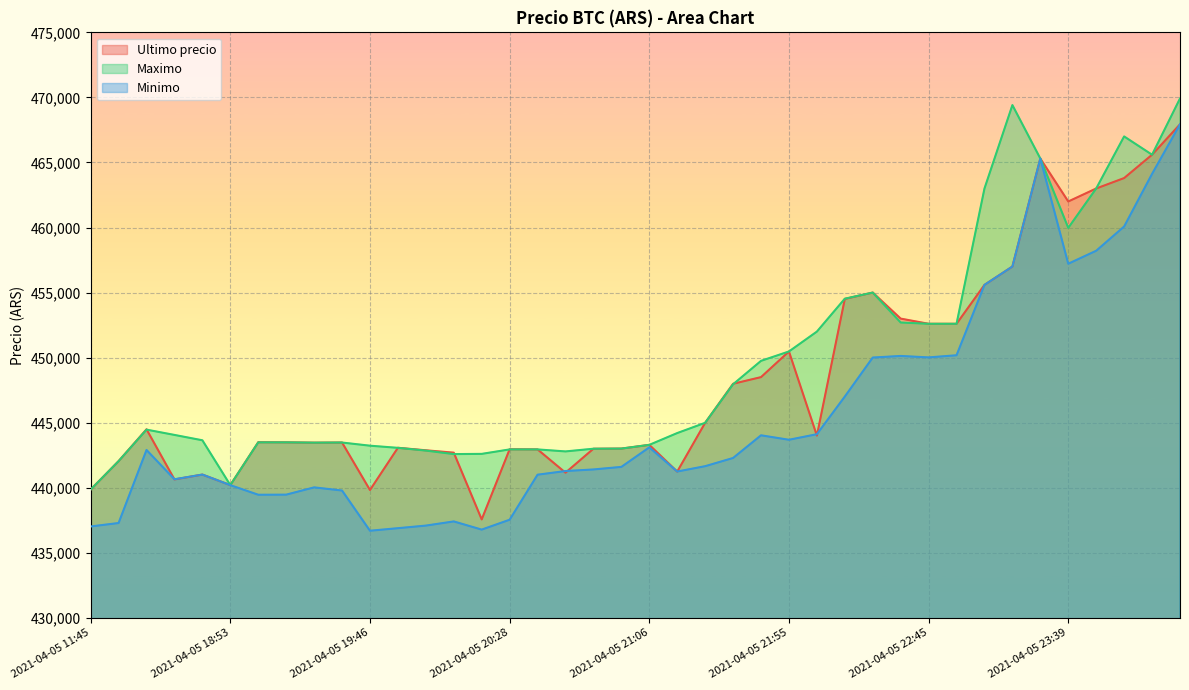

Which series has the largest total across all categories?

Maximo